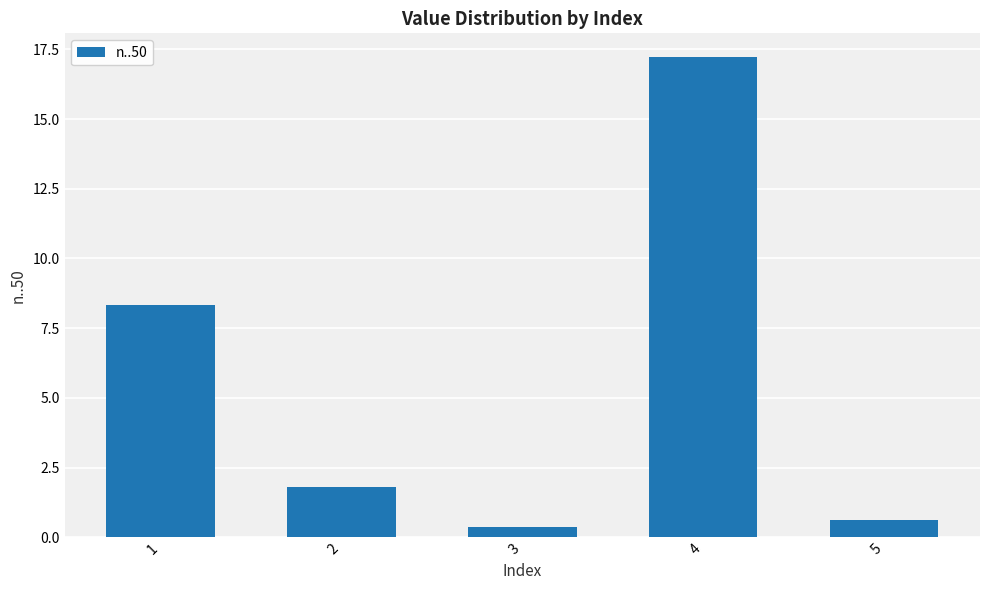

True or false: the data shows 2.6 at 1.

False